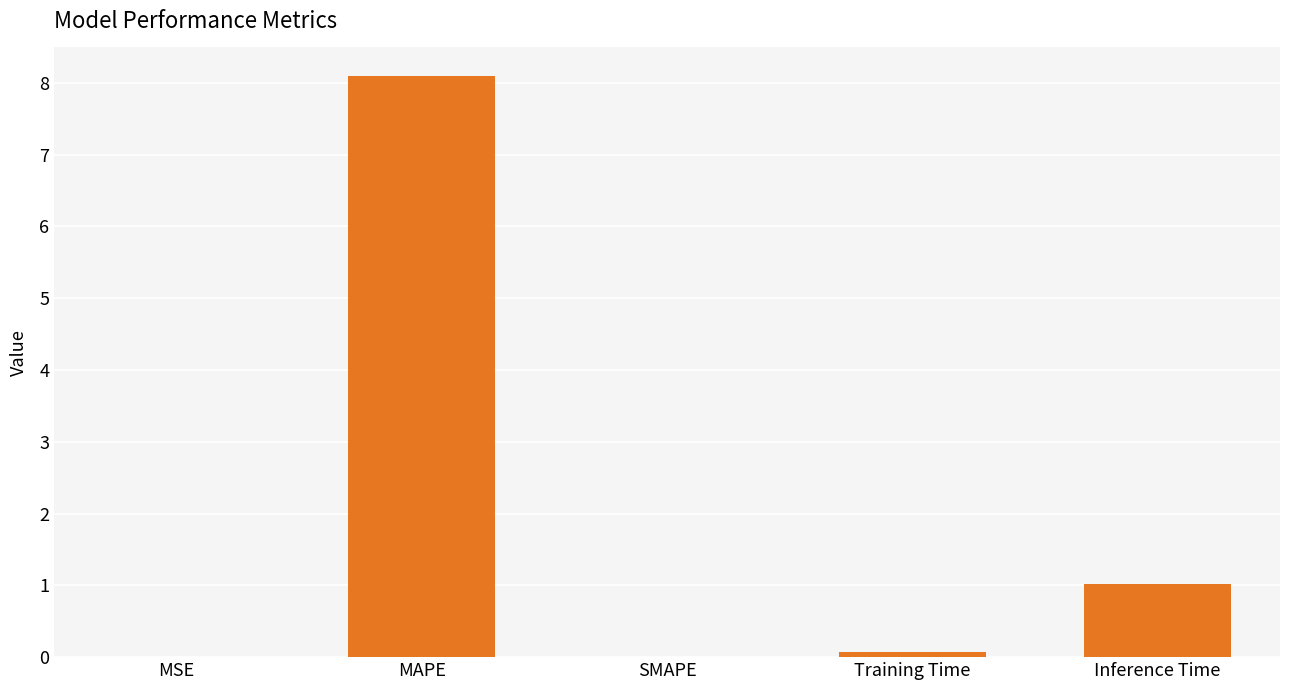

The chart shows a value of 13.5 at MAPE. True or false?

False